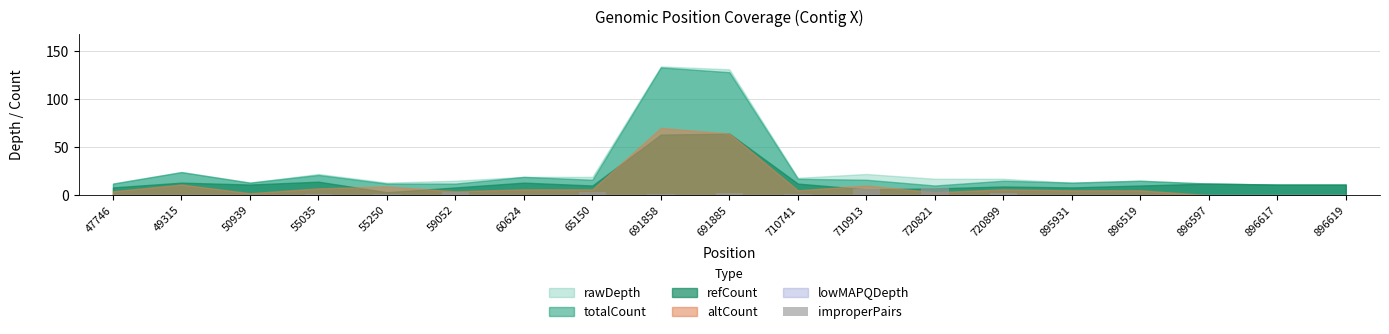

The value at 896617 is 0. True or false?

True